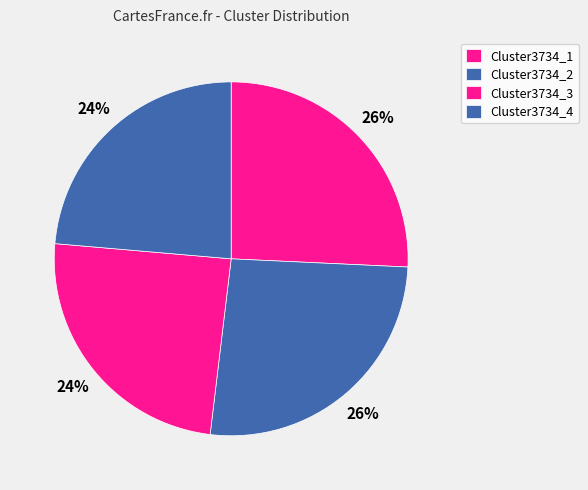

To the nearest percent, what is the combined percentage of Cluster3734_2 and Cluster3734_1?

52%